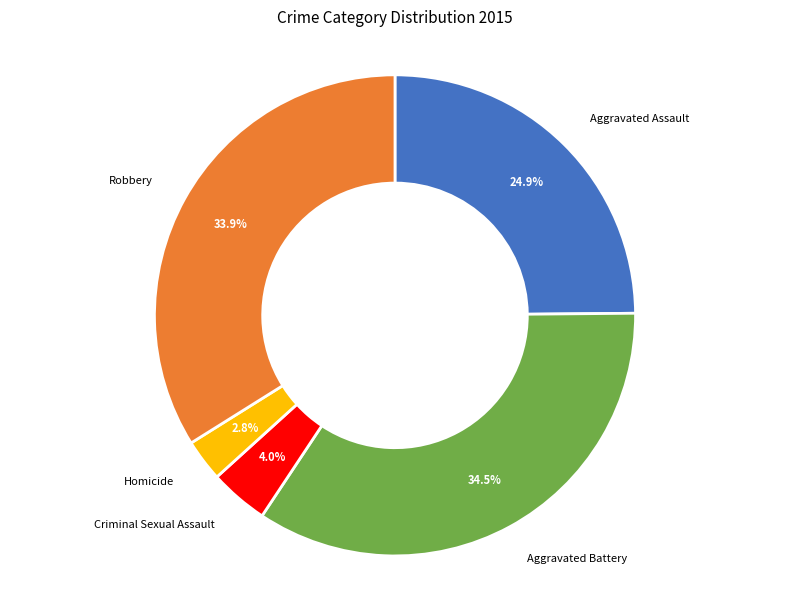

Is there any slice that represents more than half of the pie?

No